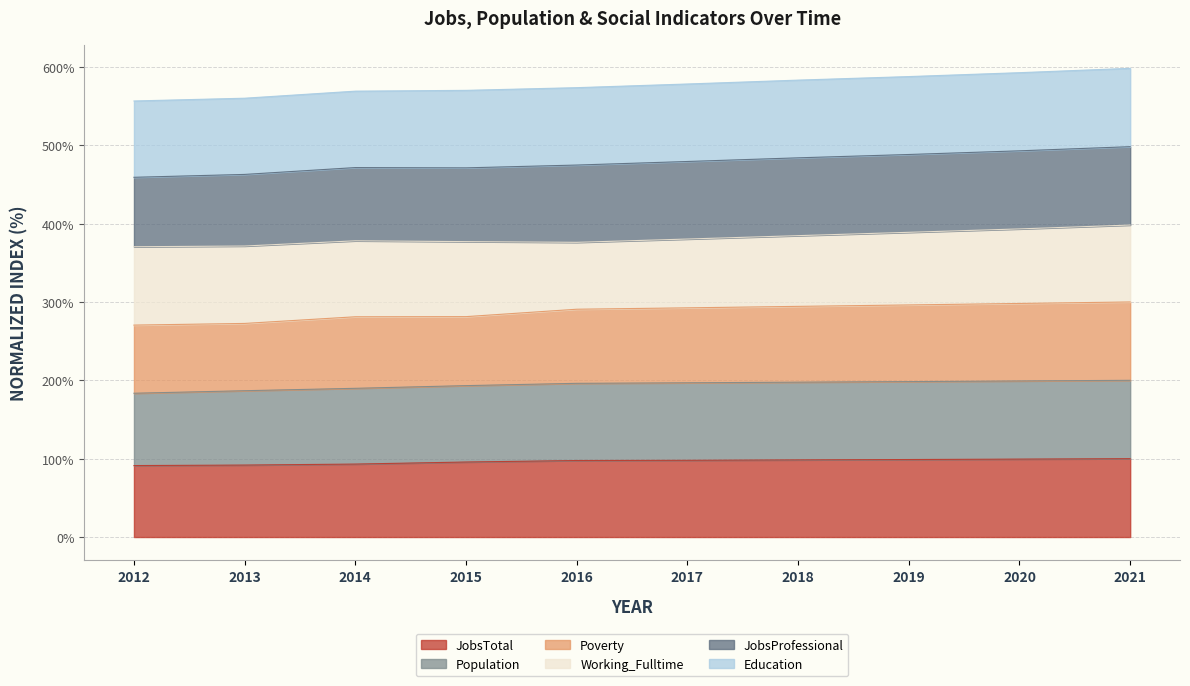

Which series has the largest total across all categories?

JobsProfessional